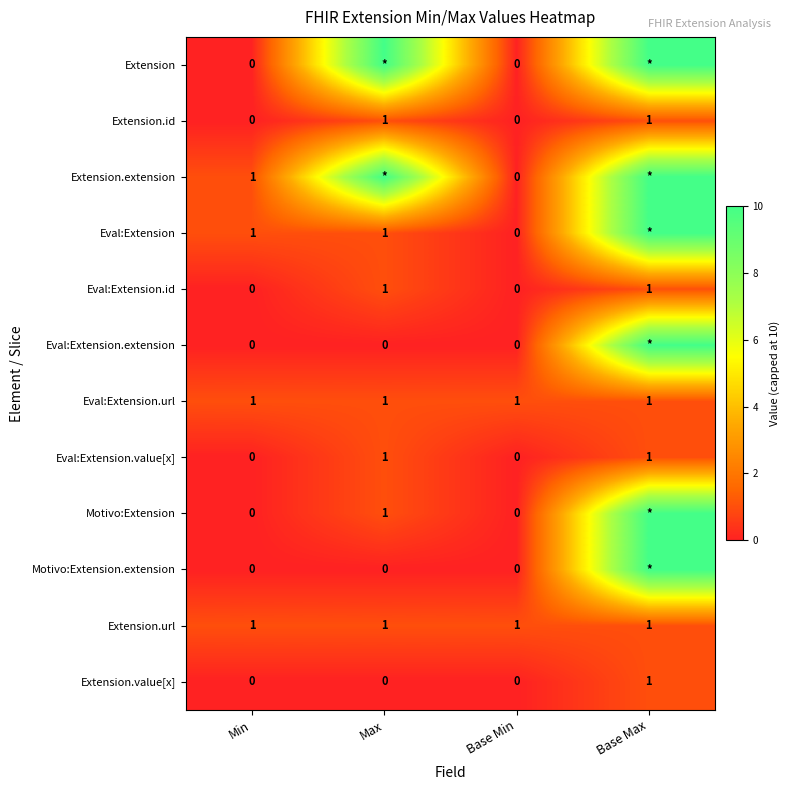

Is the value of Extension.value[x] at Min greater than the value of Motivo:Extension at Max?

No